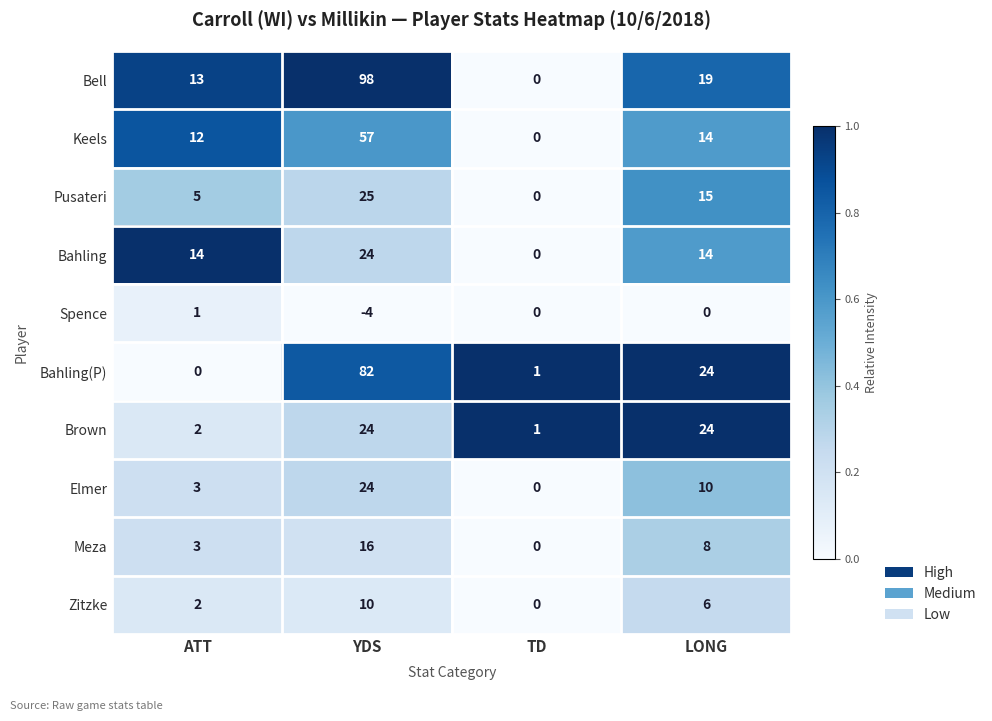

List the labels in order of Elmer value, smallest first.

TD, ATT, LONG, YDS